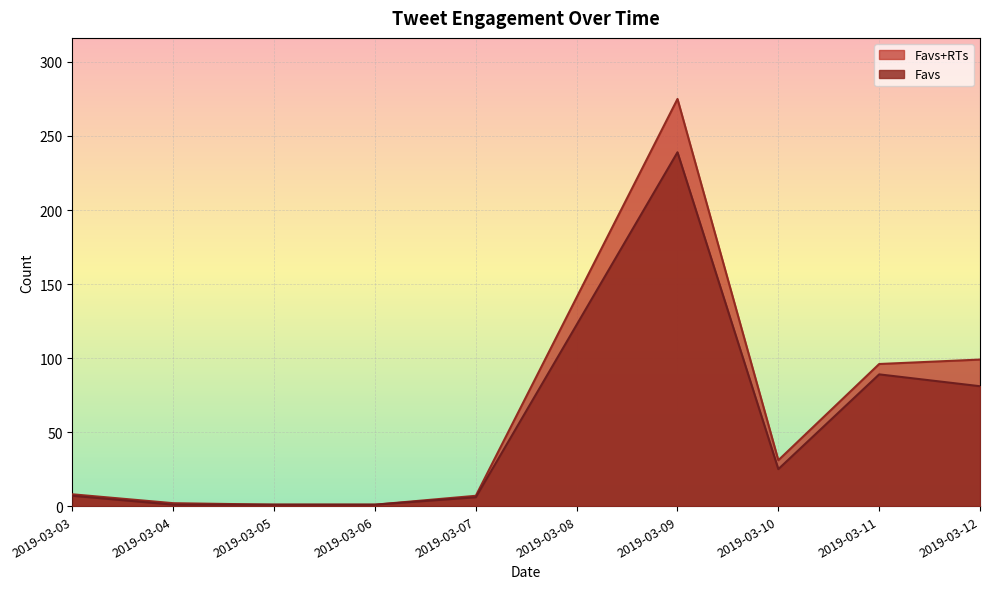

True or false: Favs+RTs and Favs intersect in this chart.

False